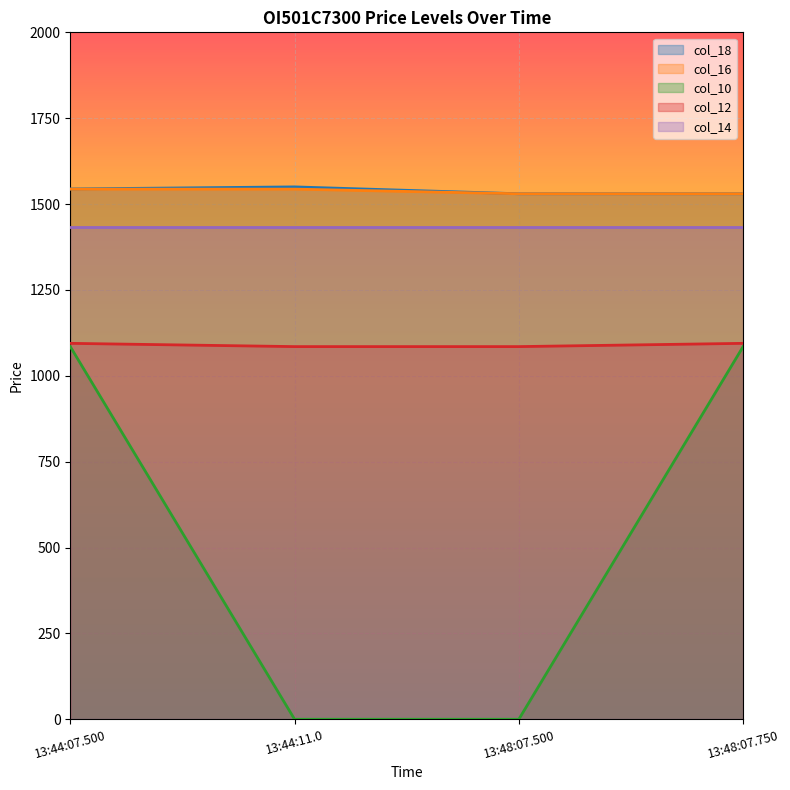

True or false: col_18 and col_12 cross at least once.

False